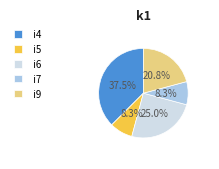

Is there a majority slice in this chart?

No